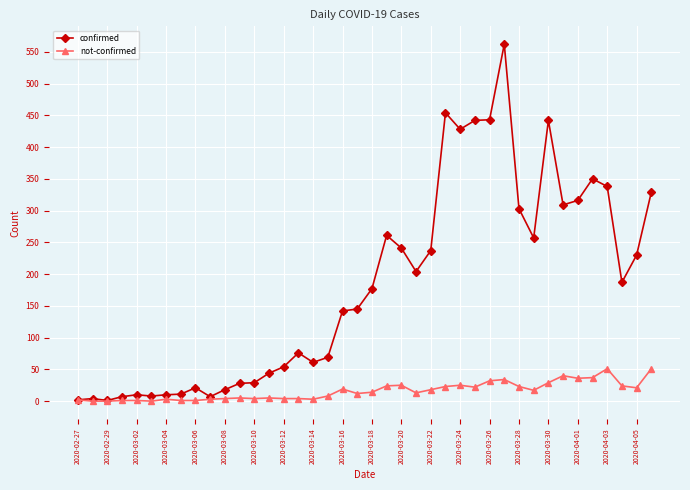

True or false: confirmed has more than 0 interior local peaks.

True